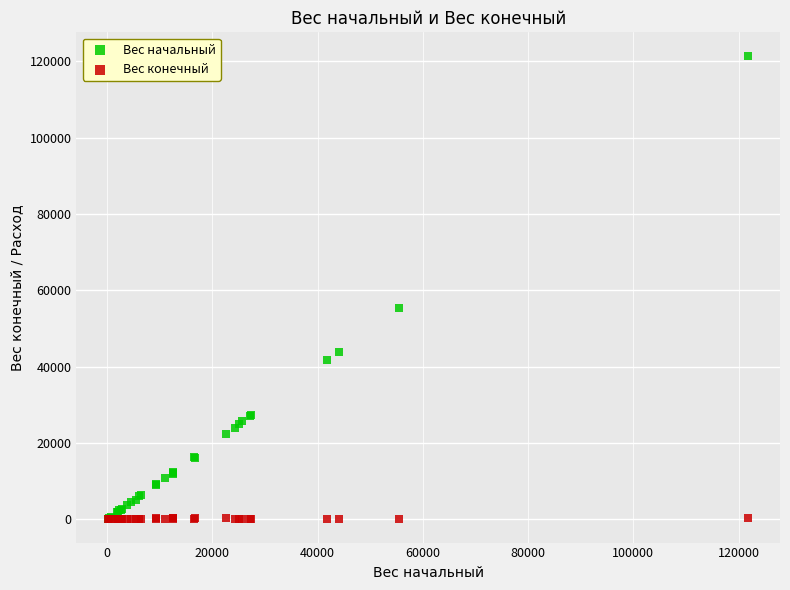

In the Вес начальный series, what Y value is closest to 60869?

55328.3